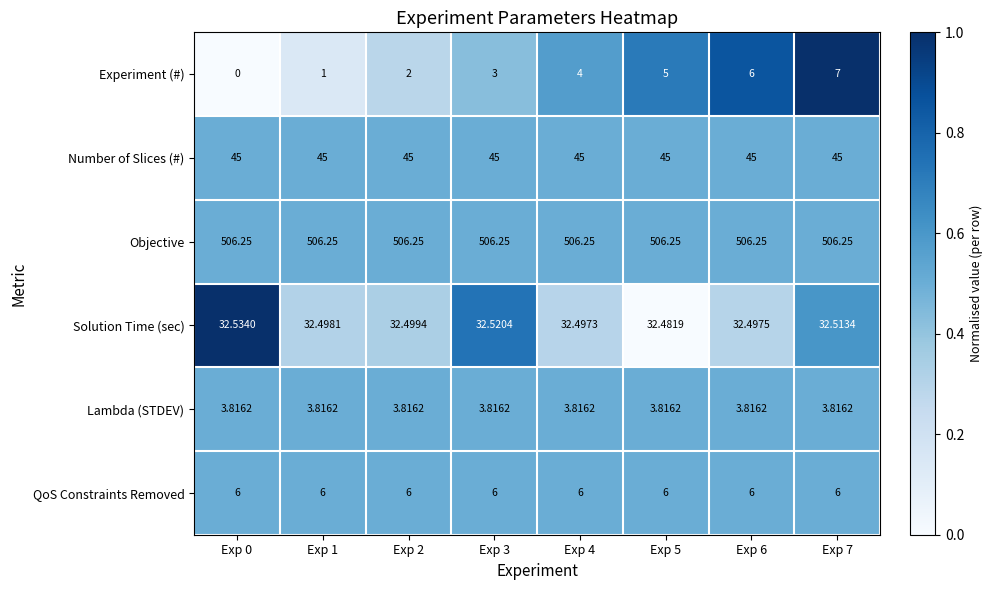

List the series in order of their peak value, highest first.

Objective, Number of Slices (#), Solution Time (sec), Experiment (#), QoS Constraints Removed, Lambda (STDEV)